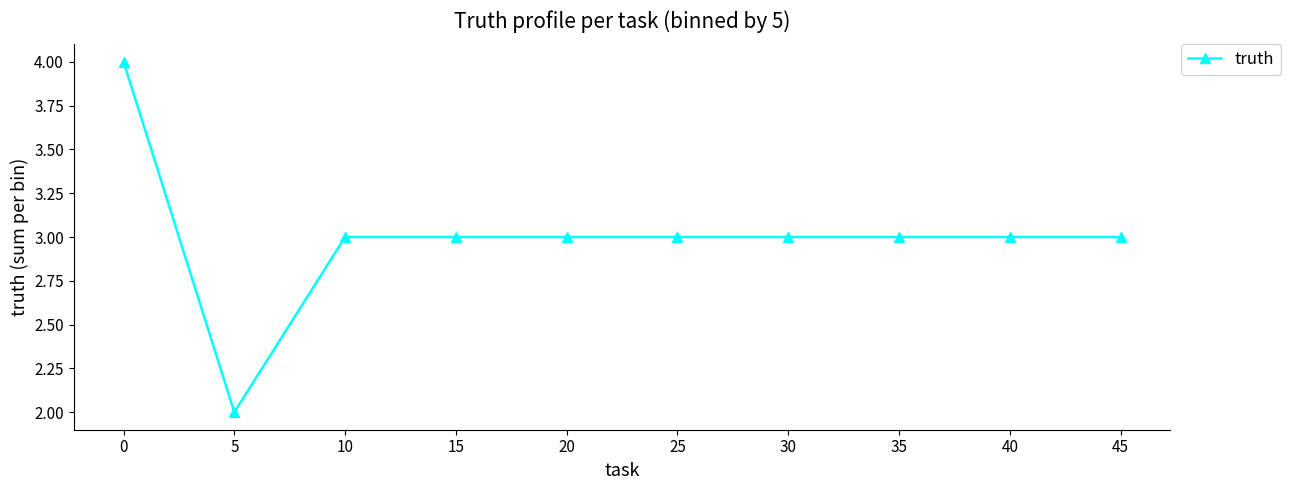

At which category does the data reach its first local valley?

5